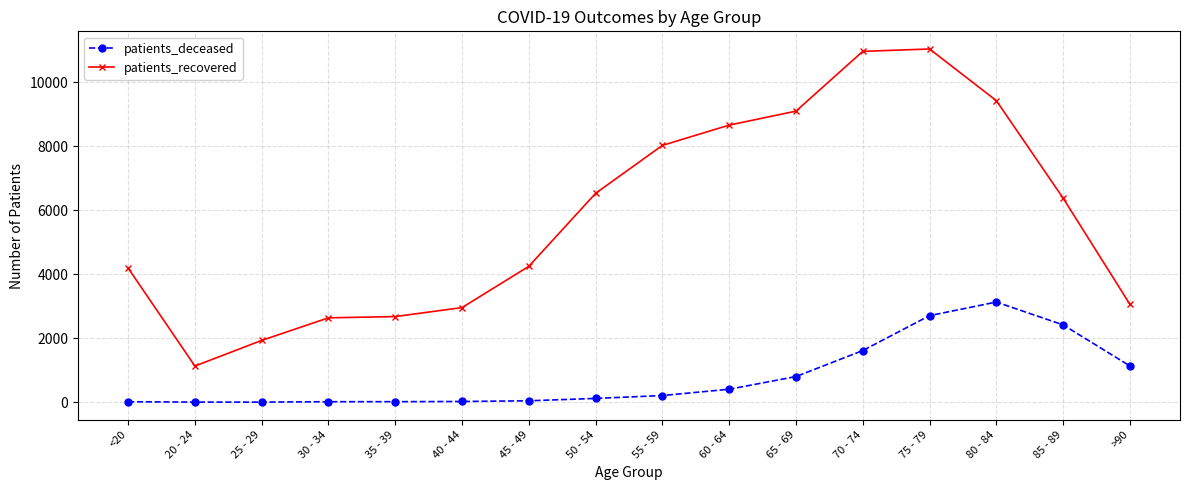

The patients_recovered series shows 9098 at 65 - 69. True or false?

True